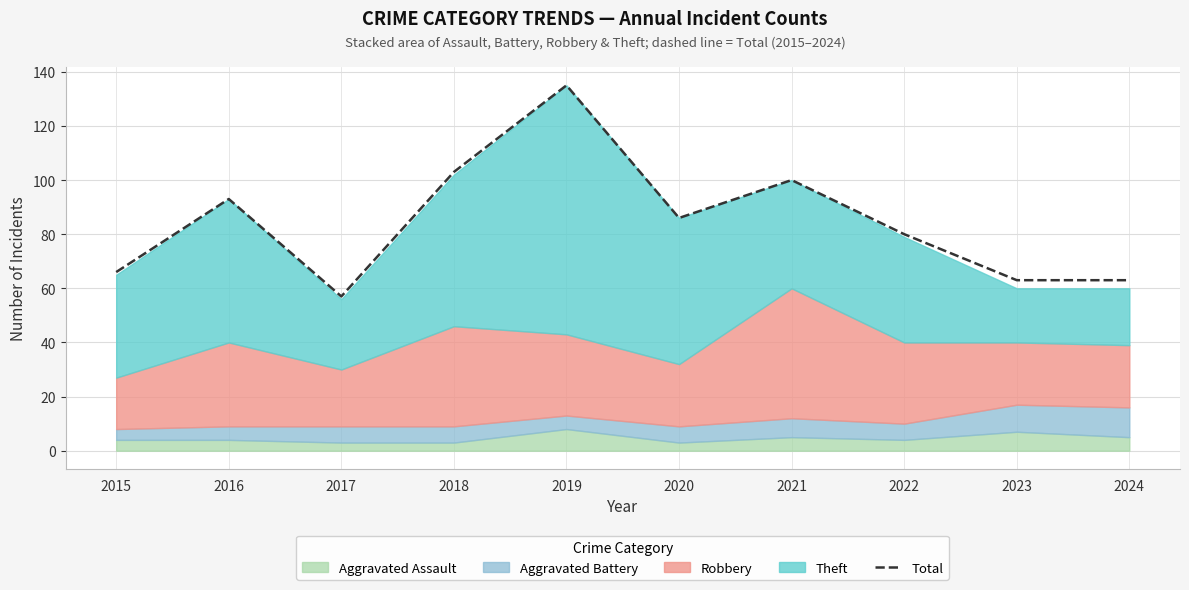

What is the minimum value shown in the chart?

57